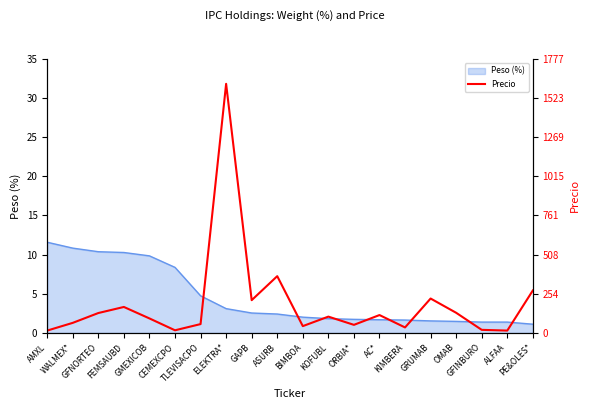

How many data points are less than 105?

10